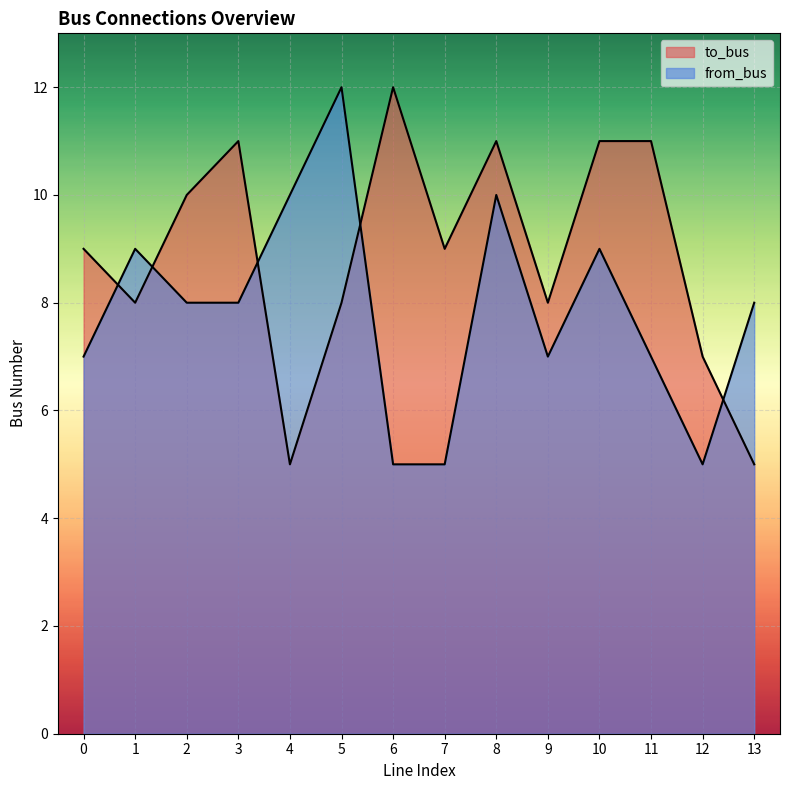

How many interior local valleys does the to_bus series have?

4